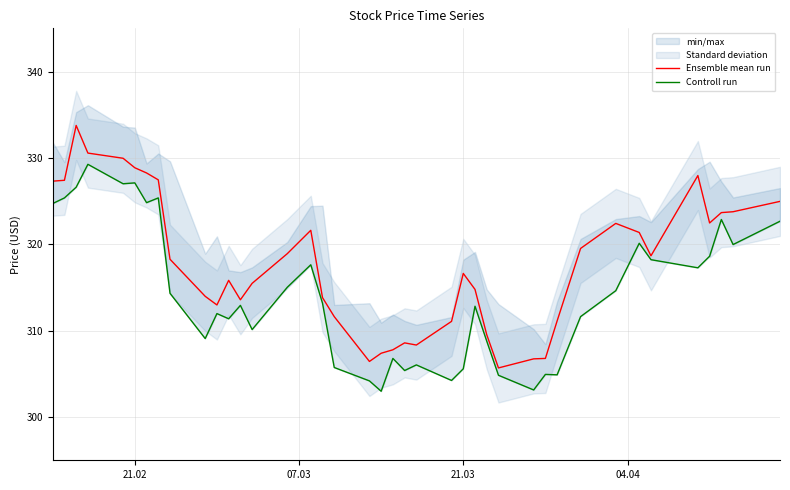

Reading left to right, what are all the values shown in this chart?

Ensemble mean run: 327.3	327.4	333.8	330.6	330.0	328.9	328.3	327.5	318.3	314.0	313.0	315.8	313.6	315.5	318.9	321.6	313.8	311.6	306.4	307.4	307.8	308.6	308.3	311.1	316.6	314.8	309.5	305.7	306.7	306.8	311.1	319.5	322.4	321.4	318.7	328.0	322.5	323.7	323.8	325.0
Controll run: 324.7	325.4	326.6	329.3	327.0	327.1	324.8	325.4	314.3	309.1	312.0	311.4	312.9	310.1	315.0	317.6	313.2	305.7	304.2	303.0	306.8	305.4	306.0	304.2	305.6	312.8	308.8	304.8	303.1	304.9	304.9	311.6	314.6	320.1	318.2	317.3	318.6	322.9	320.0	322.7